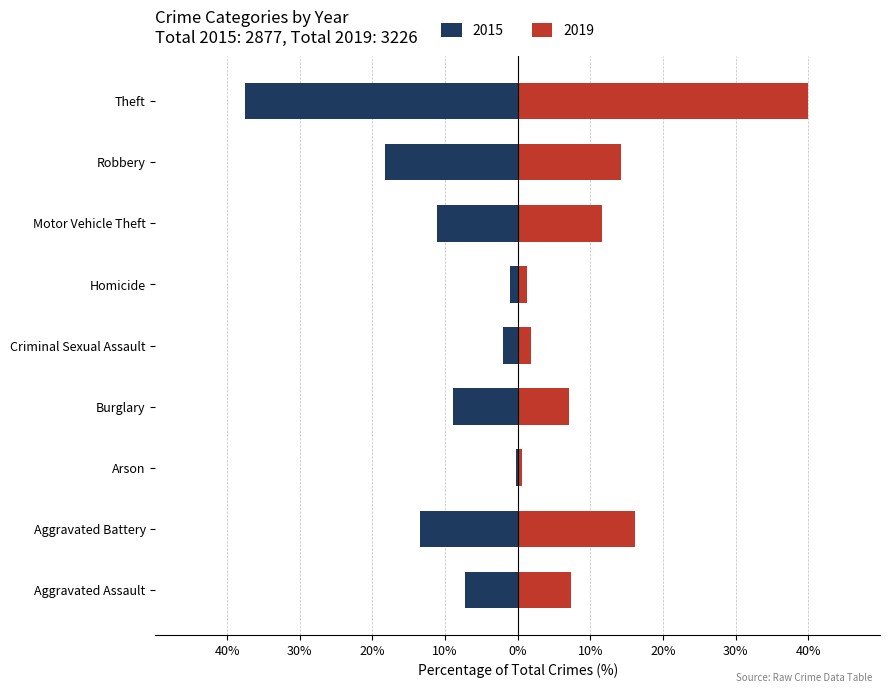

What is the sum of all 2015 values?

-100.0